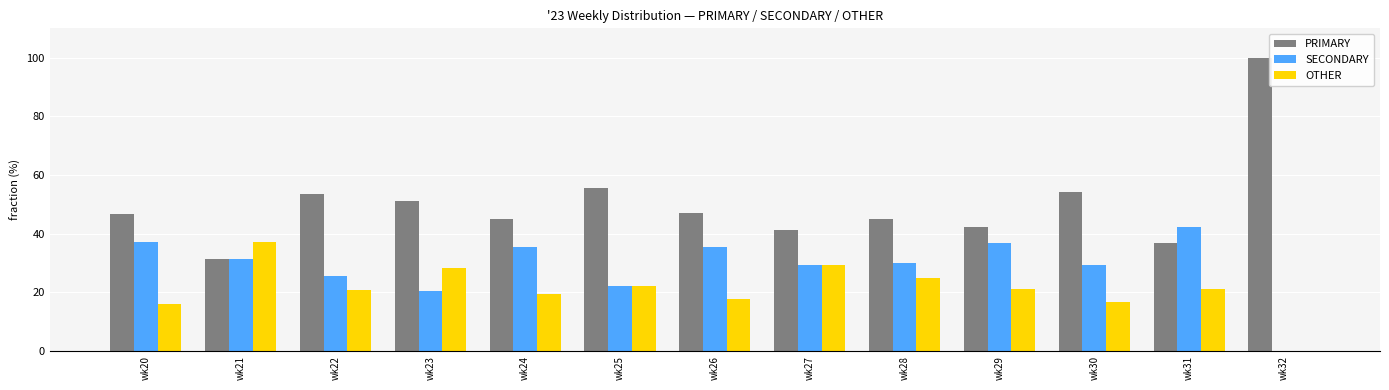

What is the sum of all SECONDARY values?

375.2